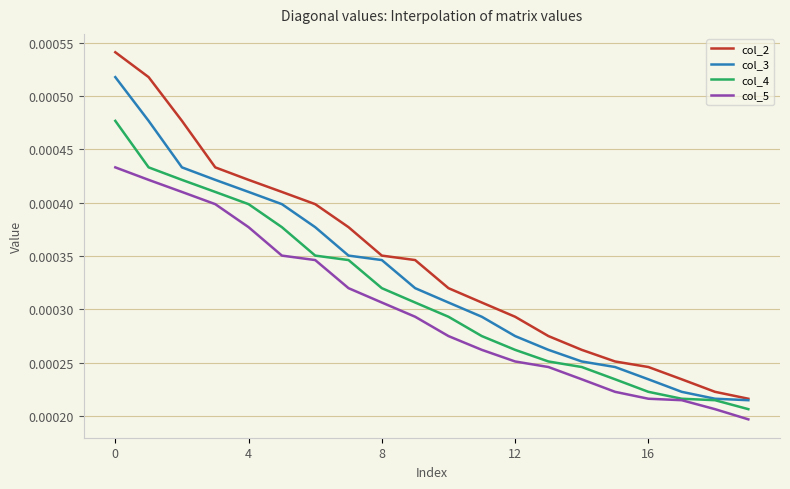

Which series has the widest spread of values?

col_2